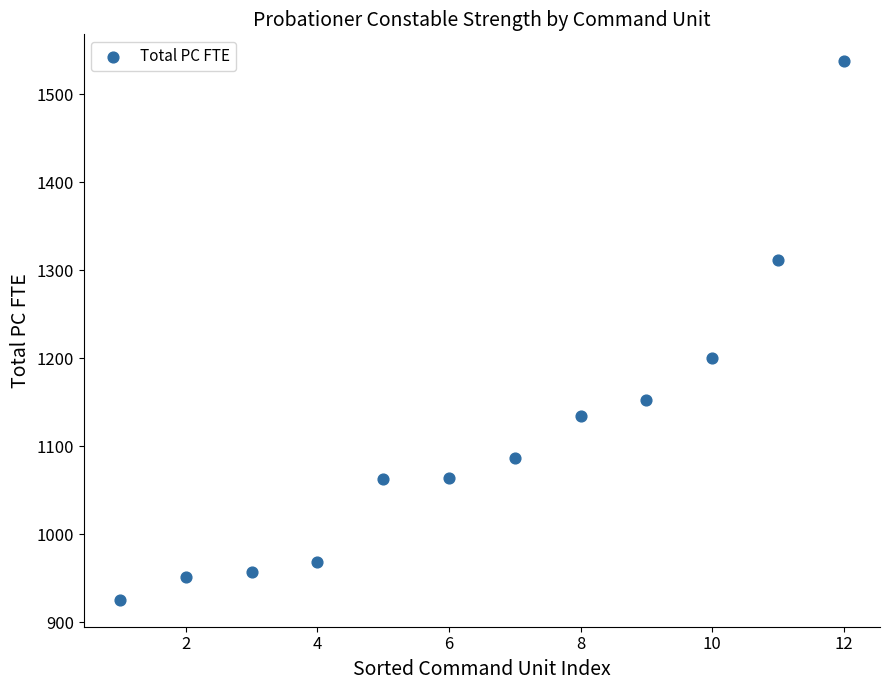

What Y value in the scatter plot is closest to 1231?

1200.1